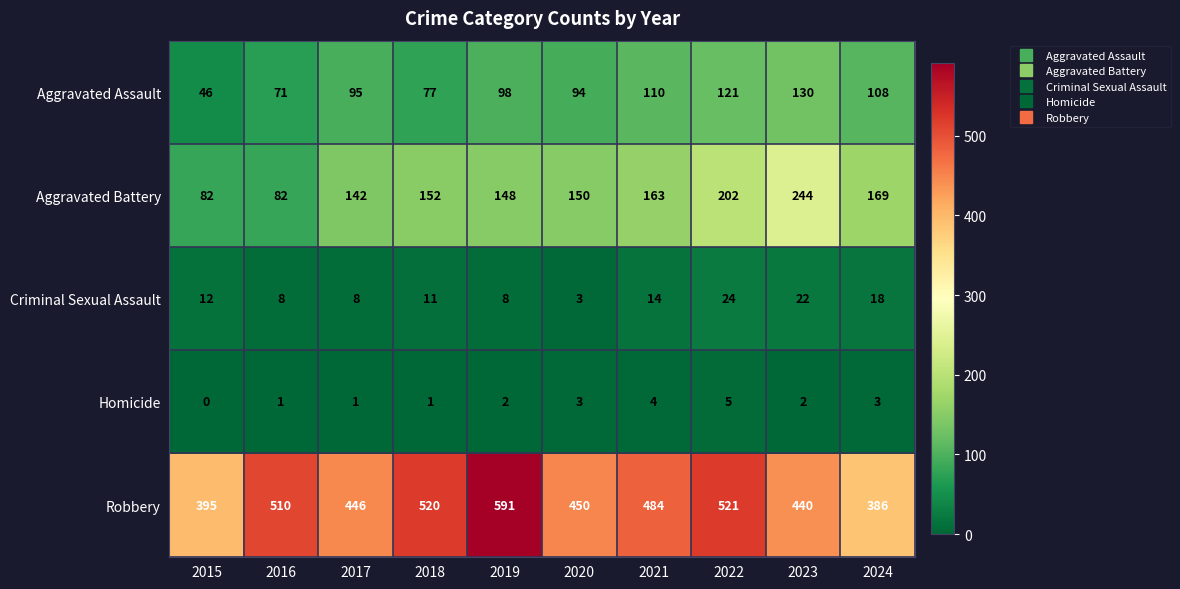

List the series in order of their peak value, highest first.

Robbery, Aggravated Battery, Aggravated Assault, Criminal Sexual Assault, Homicide